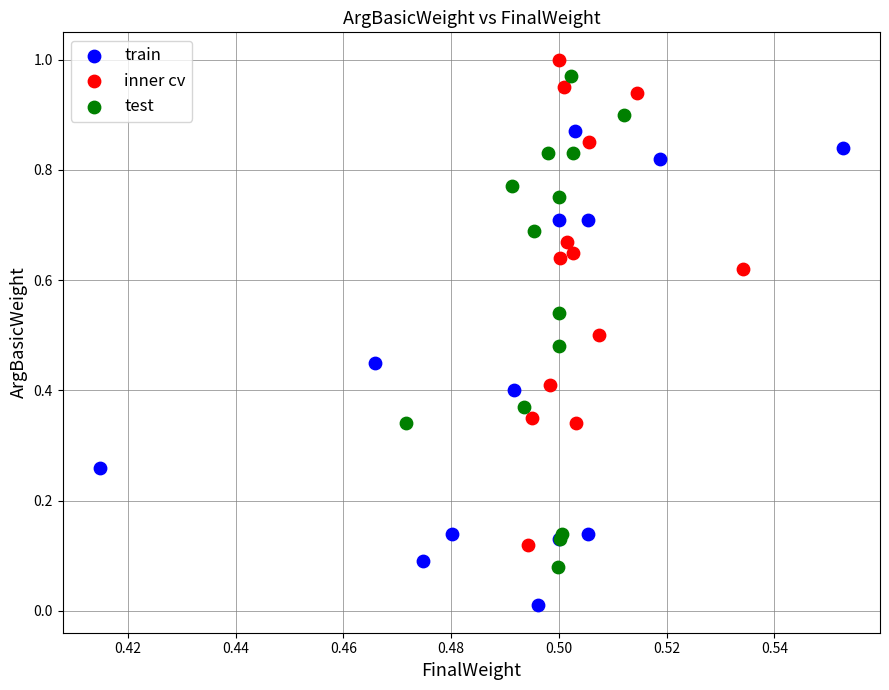

Which series reaches the minimum Y coordinate?

train